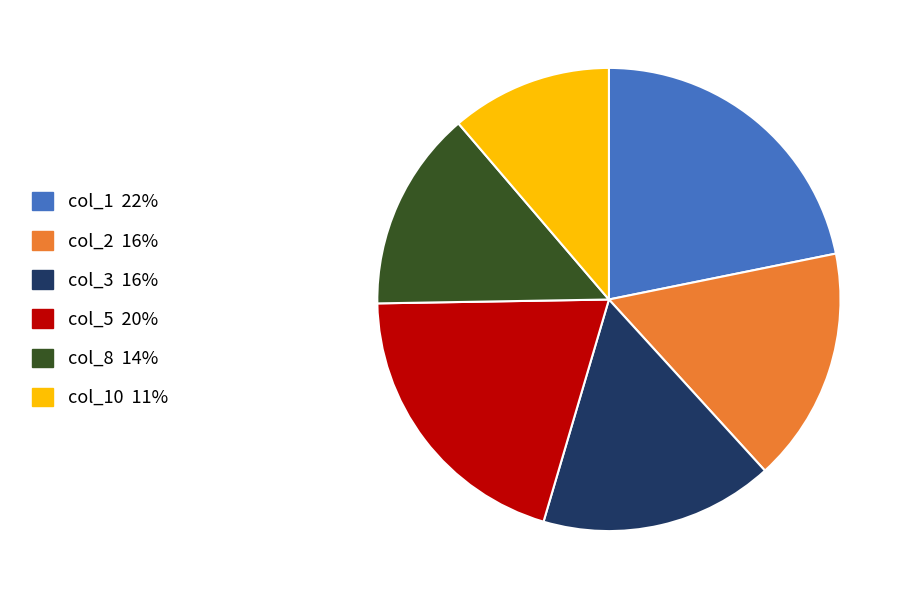

Does any single category account for the majority?

No